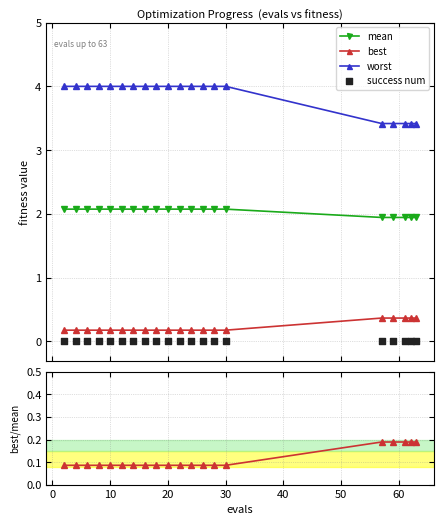

At how many categories does at least one series exceed 1?

20